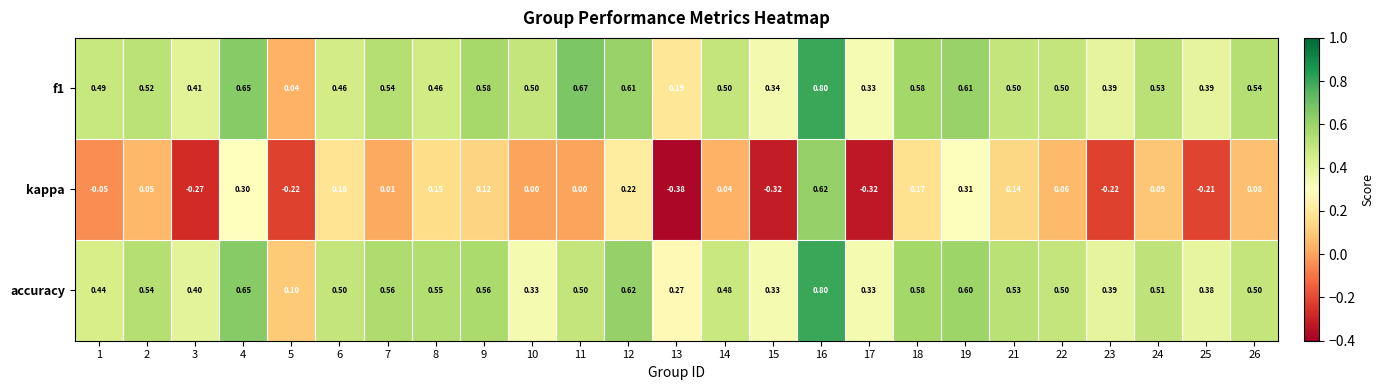

Is the value of f1 at 3 greater than the value of accuracy at 14?

No